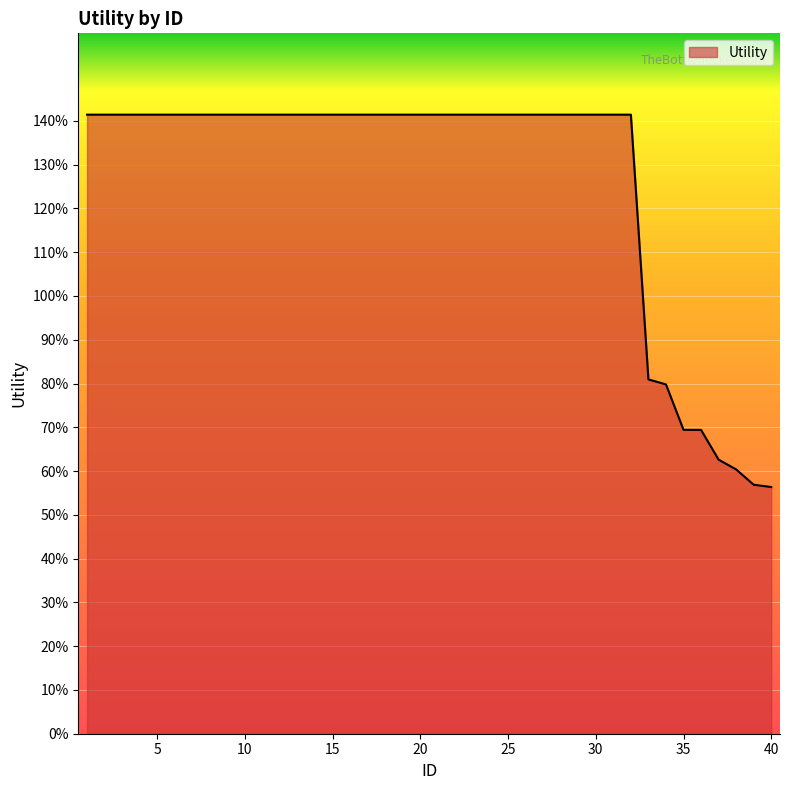

Is this an area chart (filled region under the line)?

Yes